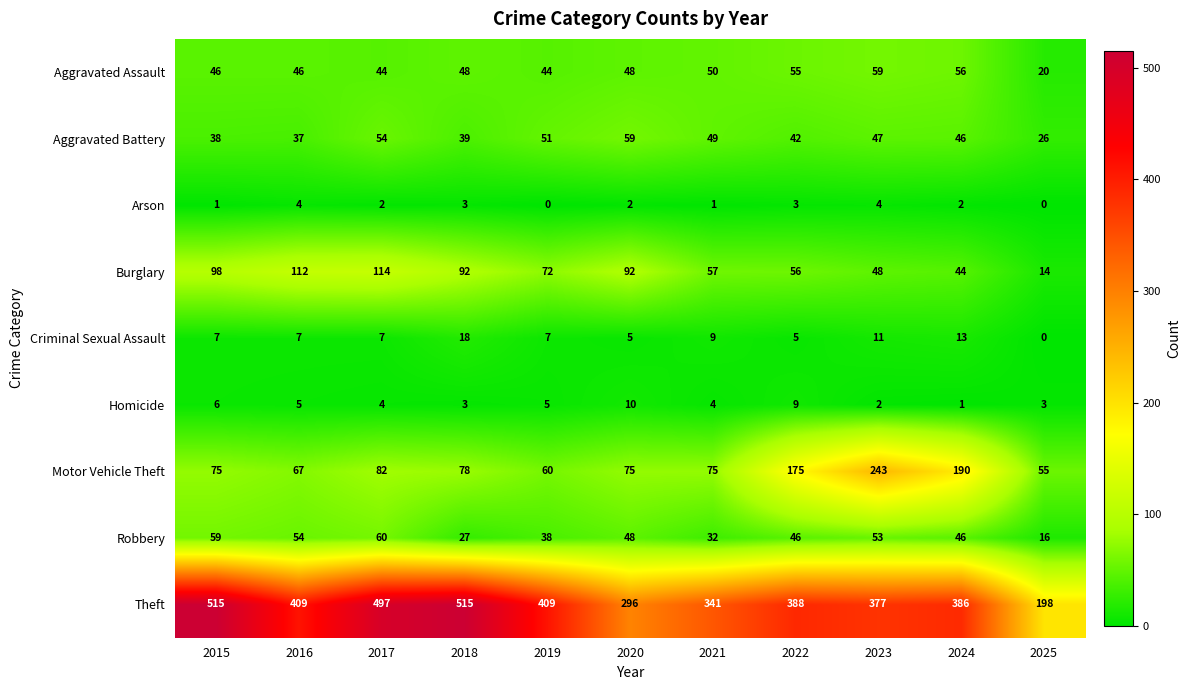

How many Arson values are between 1 and 3?

7